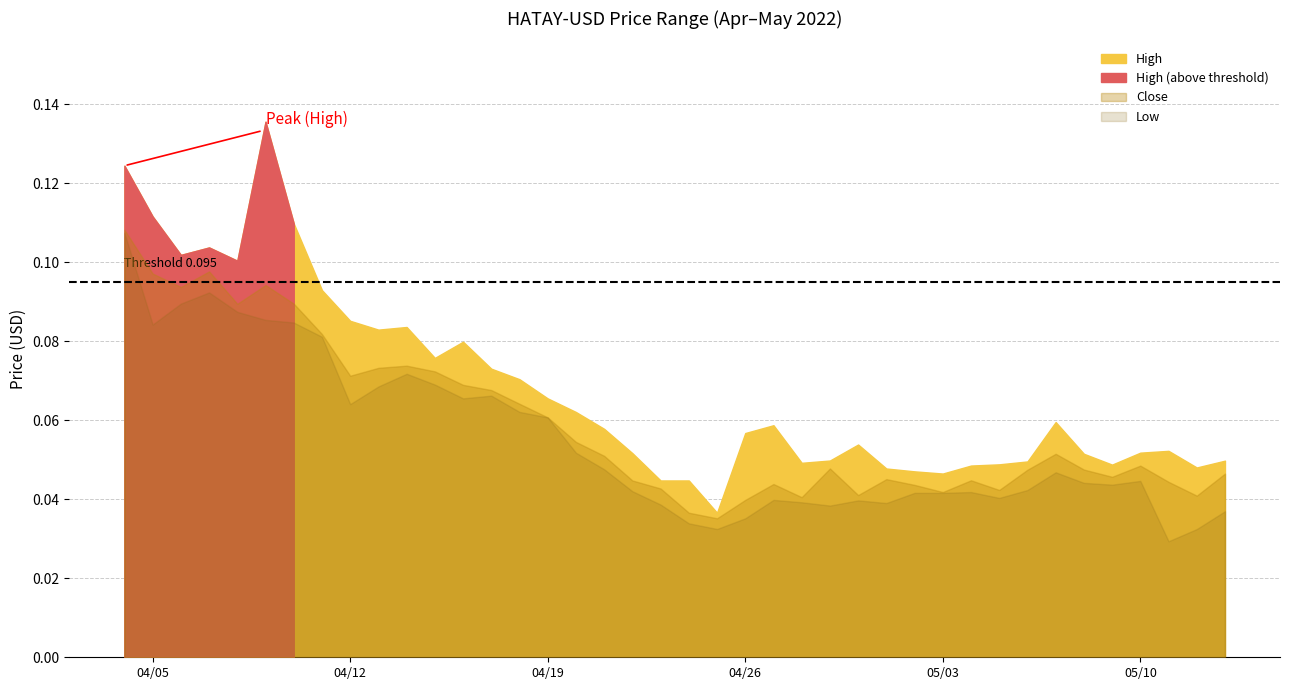

Reading left to right, list all the values displayed in this chart.

High: 2022-04-04=0.1	2022-04-05=0.1	2022-04-06=0.1	2022-04-07=0.1	2022-04-08=0.1	2022-04-09=0.1	2022-04-10=0.1	2022-04-11=0.1	2022-04-12=0.1	2022-04-13=0.1	2022-04-14=0.1	2022-04-15=0.1	2022-04-16=0.1	2022-04-17=0.1	2022-04-18=0.1	2022-04-19=0.1	2022-04-20=0.1	2022-04-21=0.1	2022-04-22=0.1	2022-04-23=0.0	2022-04-24=0.0	2022-04-25=0.0	2022-04-26=0.1	2022-04-27=0.1	2022-04-28=0.0	2022-04-29=0.0	2022-04-30=0.1	2022-05-01=0.0	2022-05-02=0.0	2022-05-03=0.0	2022-05-04=0.0	2022-05-05=0.0	2022-05-06=0.0	2022-05-07=0.1	2022-05-08=0.1	2022-05-09=0.0	2022-05-10=0.1	2022-05-11=0.1	2022-05-12=0.0	2022-05-13=0.0
Close: 2022-04-04=0.1	2022-04-05=0.1	2022-04-06=0.1	2022-04-07=0.1	2022-04-08=0.1	2022-04-09=0.1	2022-04-10=0.1	2022-04-11=0.1	2022-04-12=0.1	2022-04-13=0.1	2022-04-14=0.1	2022-04-15=0.1	2022-04-16=0.1	2022-04-17=0.1	2022-04-18=0.1	2022-04-19=0.1	2022-04-20=0.1	2022-04-21=0.1	2022-04-22=0.0	2022-04-23=0.0	2022-04-24=0.0	2022-04-25=0.0	2022-04-26=0.0	2022-04-27=0.0	2022-04-28=0.0	2022-04-29=0.0	2022-04-30=0.0	2022-05-01=0.0	2022-05-02=0.0	2022-05-03=0.0	2022-05-04=0.0	2022-05-05=0.0	2022-05-06=0.0	2022-05-07=0.1	2022-05-08=0.0	2022-05-09=0.0	2022-05-10=0.0	2022-05-11=0.0	2022-05-12=0.0	2022-05-13=0.0
Low: 2022-04-04=0.1	2022-04-05=0.1	2022-04-06=0.1	2022-04-07=0.1	2022-04-08=0.1	2022-04-09=0.1	2022-04-10=0.1	2022-04-11=0.1	2022-04-12=0.1	2022-04-13=0.1	2022-04-14=0.1	2022-04-15=0.1	2022-04-16=0.1	2022-04-17=0.1	2022-04-18=0.1	2022-04-19=0.1	2022-04-20=0.1	2022-04-21=0.0	2022-04-22=0.0	2022-04-23=0.0	2022-04-24=0.0	2022-04-25=0.0	2022-04-26=0.0	2022-04-27=0.0	2022-04-28=0.0	2022-04-29=0.0	2022-04-30=0.0	2022-05-01=0.0	2022-05-02=0.0	2022-05-03=0.0	2022-05-04=0.0	2022-05-05=0.0	2022-05-06=0.0	2022-05-07=0.0	2022-05-08=0.0	2022-05-09=0.0	2022-05-10=0.0	2022-05-11=0.0	2022-05-12=0.0	2022-05-13=0.0